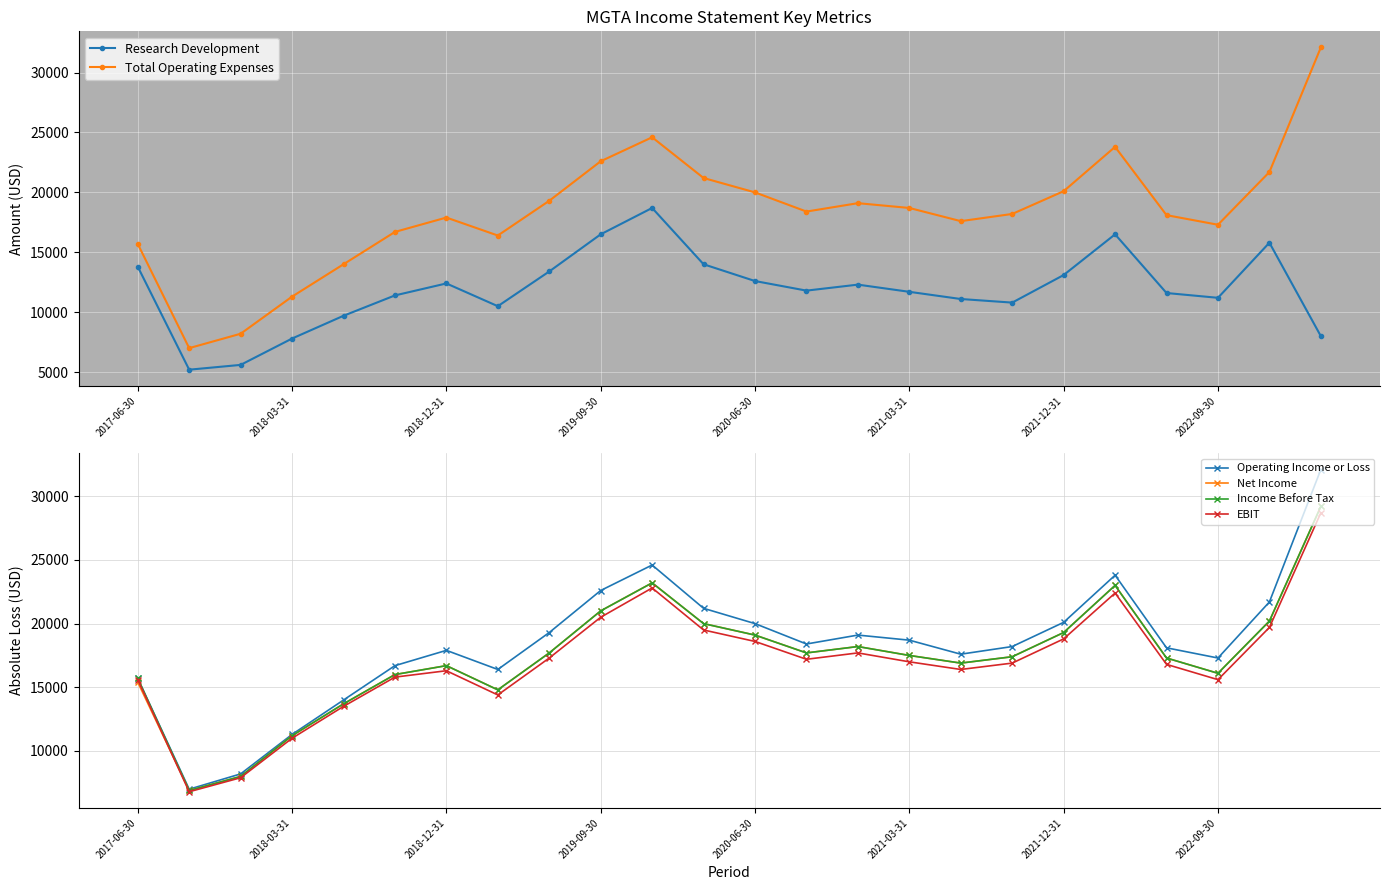

What is the maximum value for Net Income?

29200